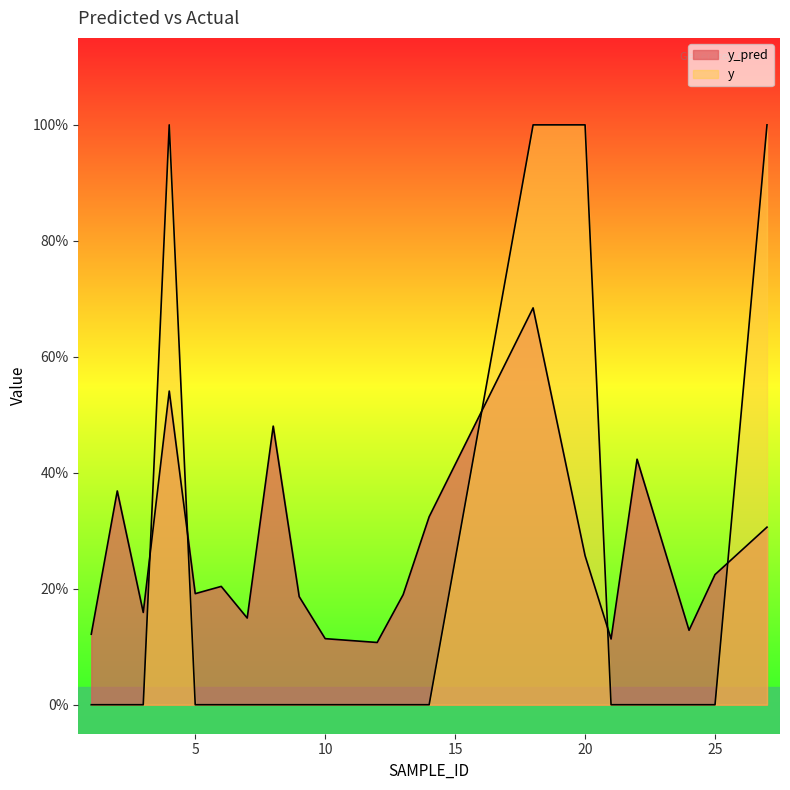

Between which two adjacent categories do y and y_pred first intersect?

3 and 4